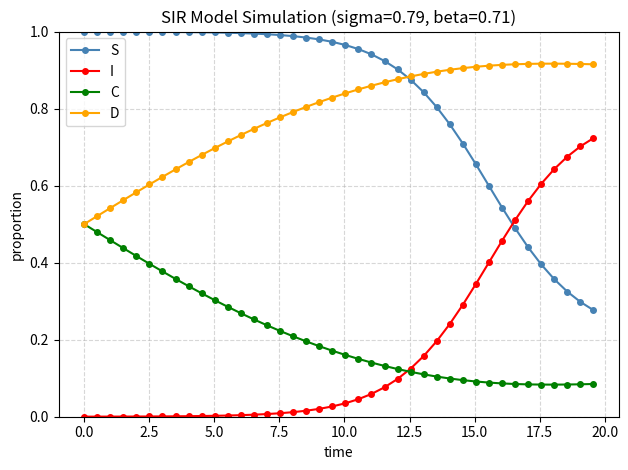

True or false: S and C intersect in this chart.

False